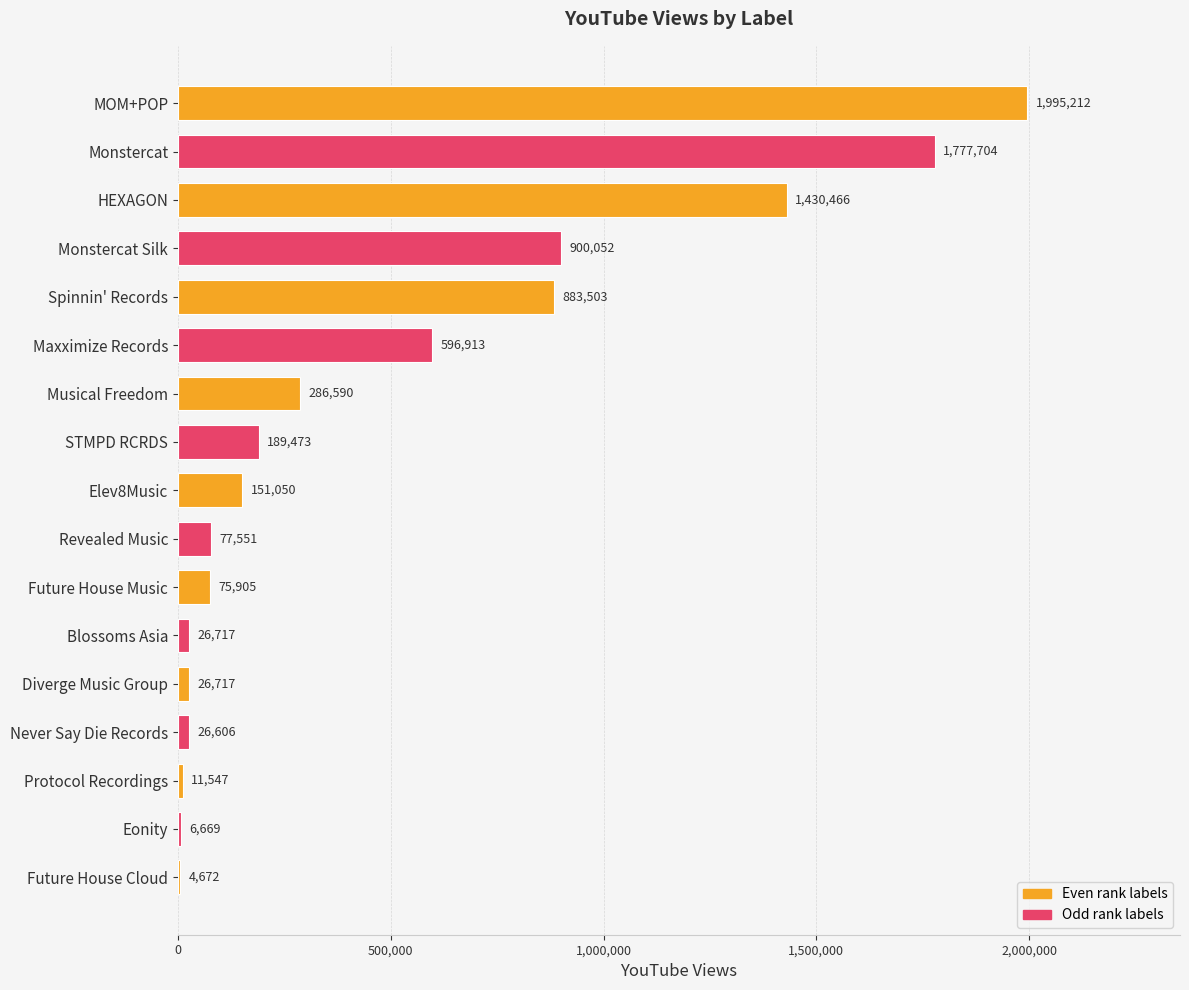

Reading bottom to top, list all the values displayed in this chart.

Future House Cloud=4672	Eonity=6669	Protocol Recordings=11547	Never Say Die Records=26606	Diverge Music Group=26717	Blossoms Asia=26717	Future House Music=75905	Revealed Music=77551	Elev8Music=151050	STMPD RCRDS=189473	Musical Freedom=286590	Maxximize Records=596913	Spinnin' Records=883503	Monstercat Silk=900052	HEXAGON=1430466	Monstercat=1777704	MOM+POP=1995212